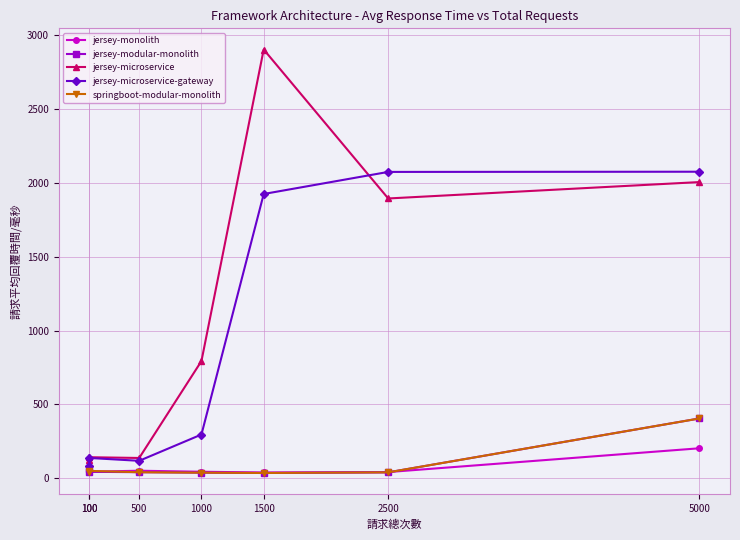

Between 100 and 5000, which series saw the biggest shift?

jersey-microservice-gateway